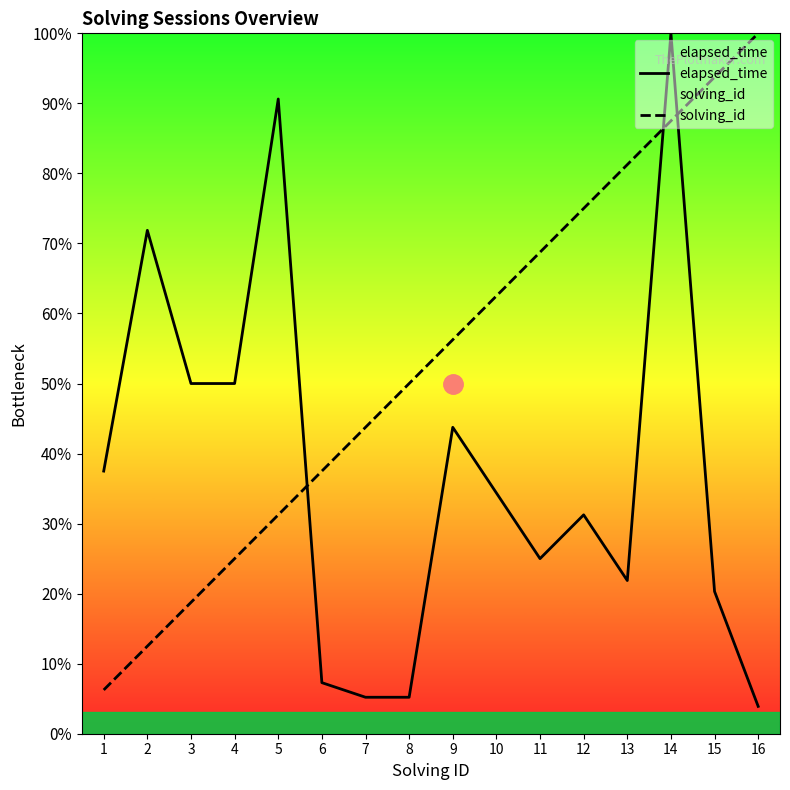

How many times do elapsed_time and solving_id cross each other?

3